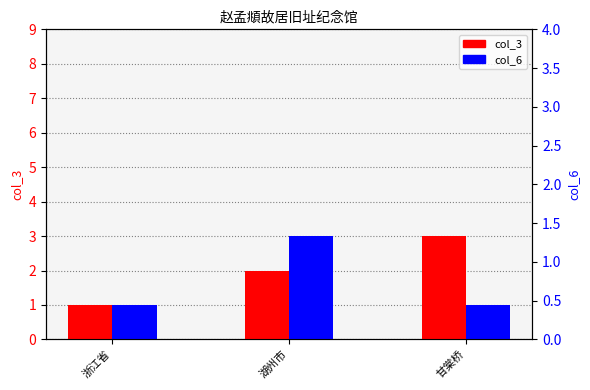

What is the difference between the highest and lowest values at 湖州市?

1